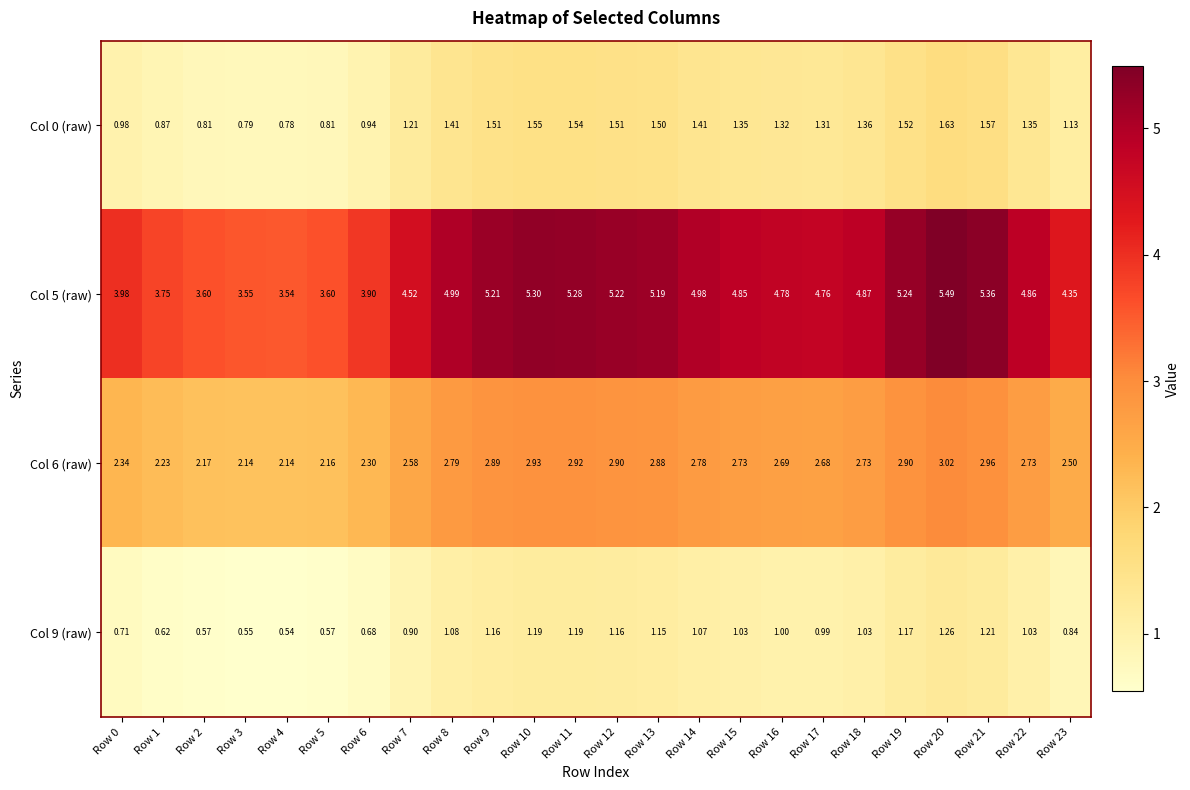

Is the value of Col 0 (raw) at Row 22 greater than the value of Col 6 (raw) at Row 8?

No